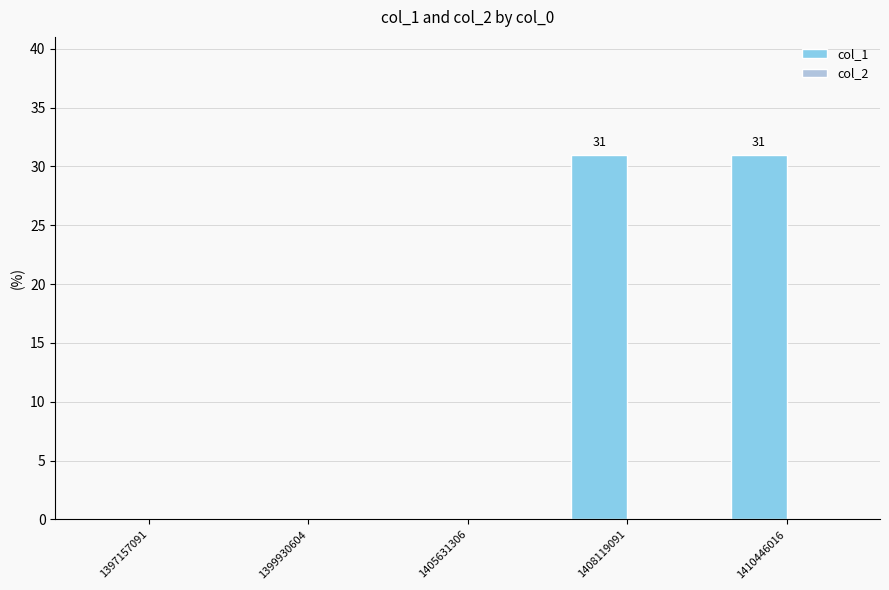

What is the maximum value shown in the chart?

31